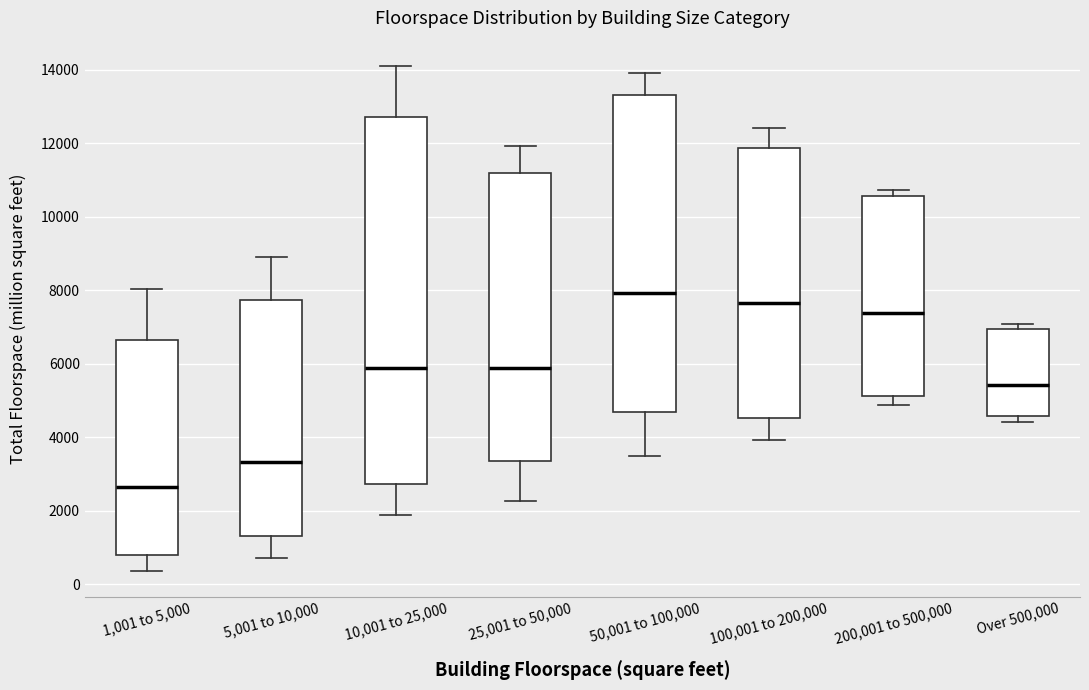

Reading left to right, transcribe this box plot: for each box, give where its median line is, the range the box spans, and where its two whiskers end, as read against the y-axis. The values are not printed on the chart, so give them approximately, as read against the axis.

1,001 to 5,000: median 2600, box 800 to 6600, whiskers 400 to 8000
5,001 to 10,000: median 3400, box 1200 to 7800, whiskers 800 to 9000
10,001 to 25,000: median 5800, box 2800 to 12800, whiskers 1800 to 14200
25,001 to 50,000: median 5800, box 3400 to 11200, whiskers 2200 to 12000
50,001 to 100,000: median 8000, box 4600 to 13400, whiskers 3400 to 14000
100,001 to 200,000: median 7600, box 4600 to 11800, whiskers 4000 to 12400
200,001 to 500,000: median 7400, box 5200 to 10600, whiskers 4800 to 10800
Over 500,000: median 5400, box 4600 to 7000, whiskers 4400 to 7000 (just above the box's upper edge)